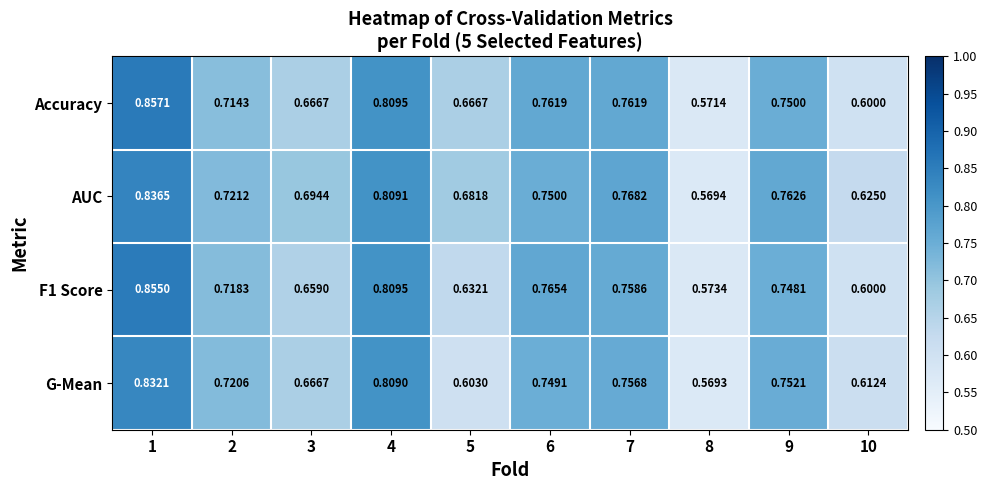

Which series has the largest total across all categories?

AUC